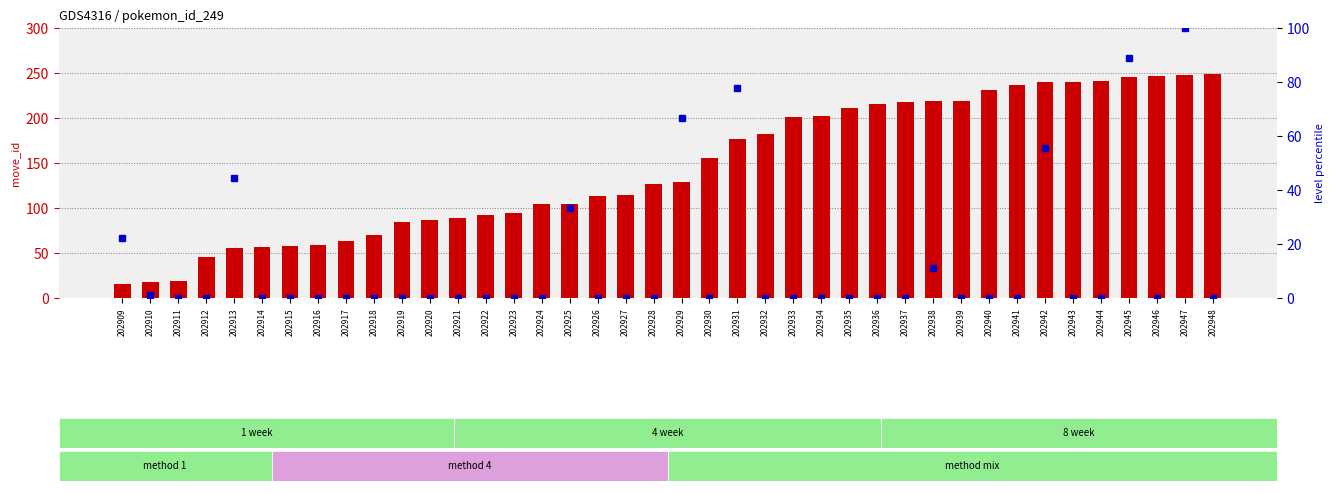

What is the difference between the highest and lowest values at 202948?

249.0